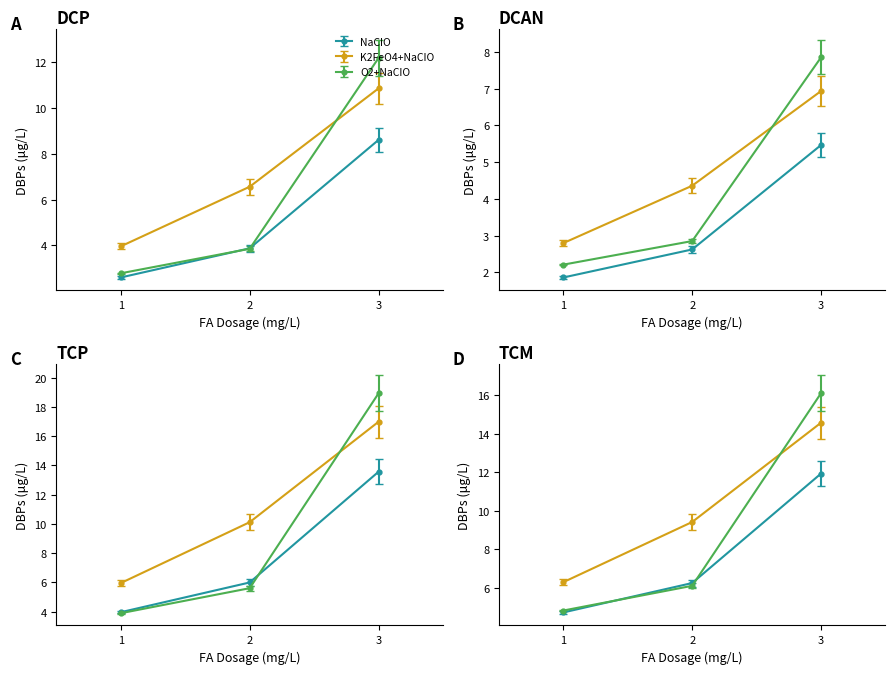

Between 1 and 2, which series saw the biggest shift?

K2FeO4+NaCIO